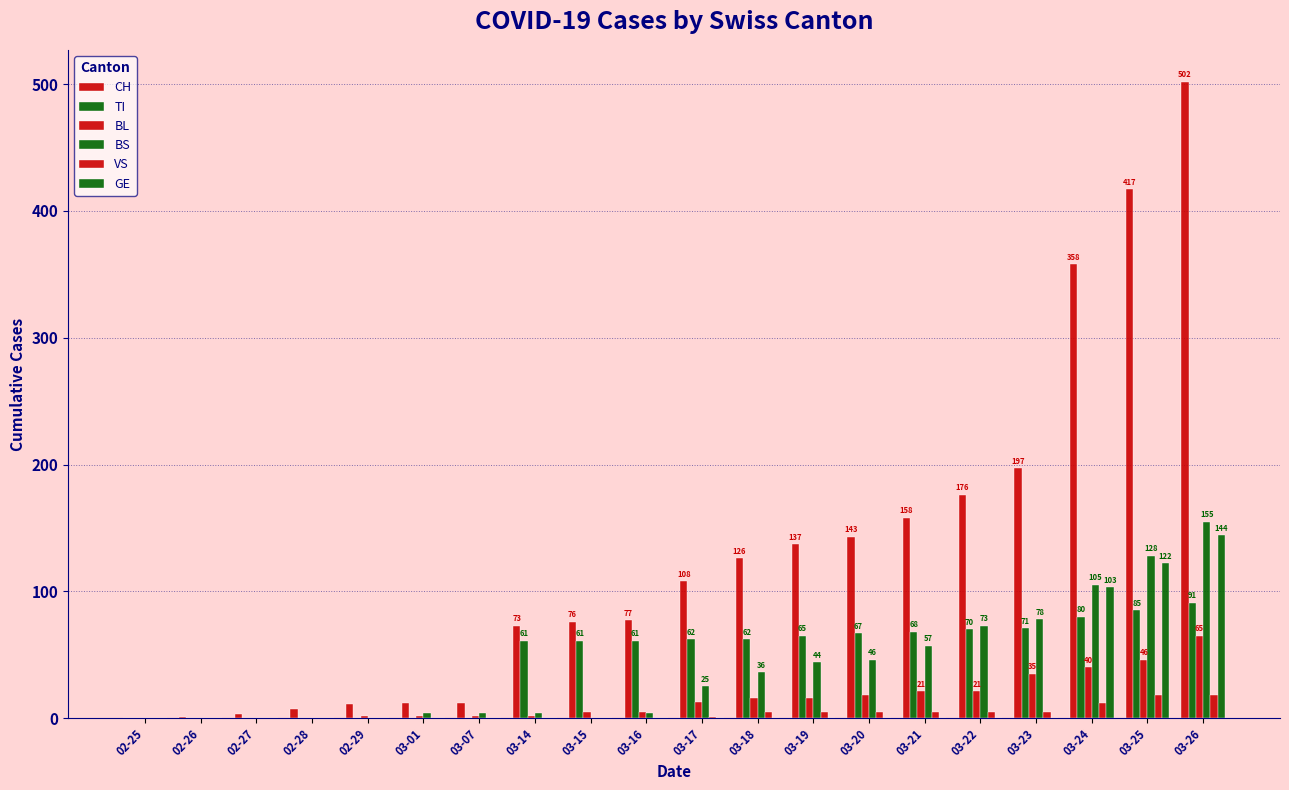

At which label is GE closest to 72?

03-24